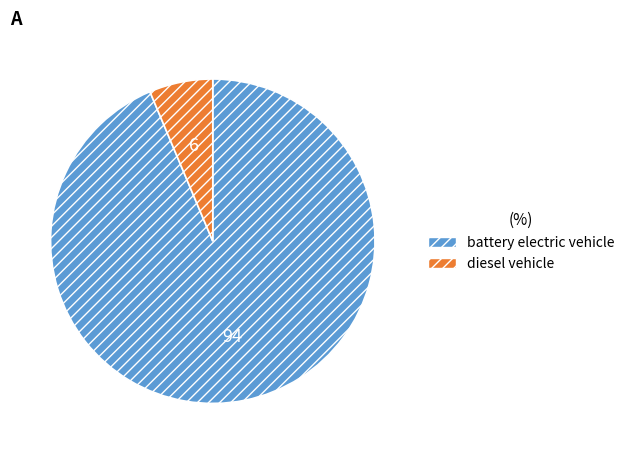

True or false: battery electric vehicle accounts for 94% of the total.

True